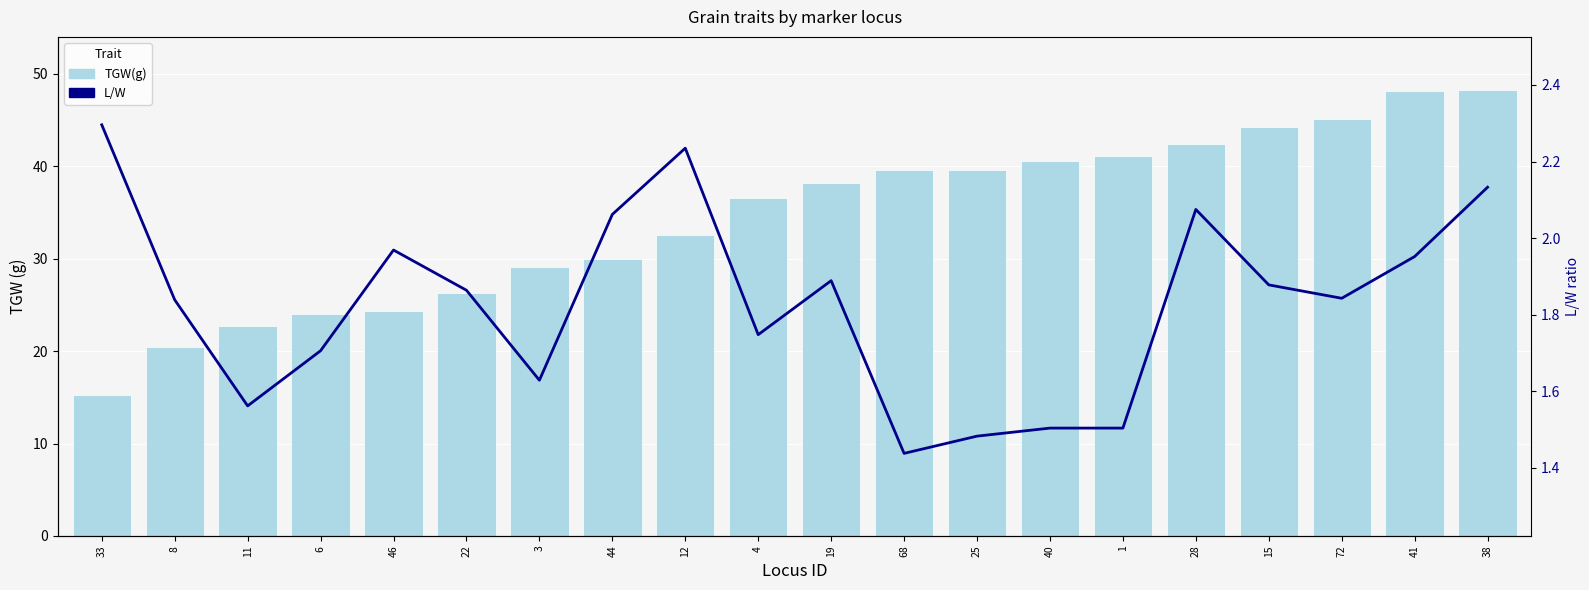

What are all the series names shown in the legend?

TGW(g), L/W